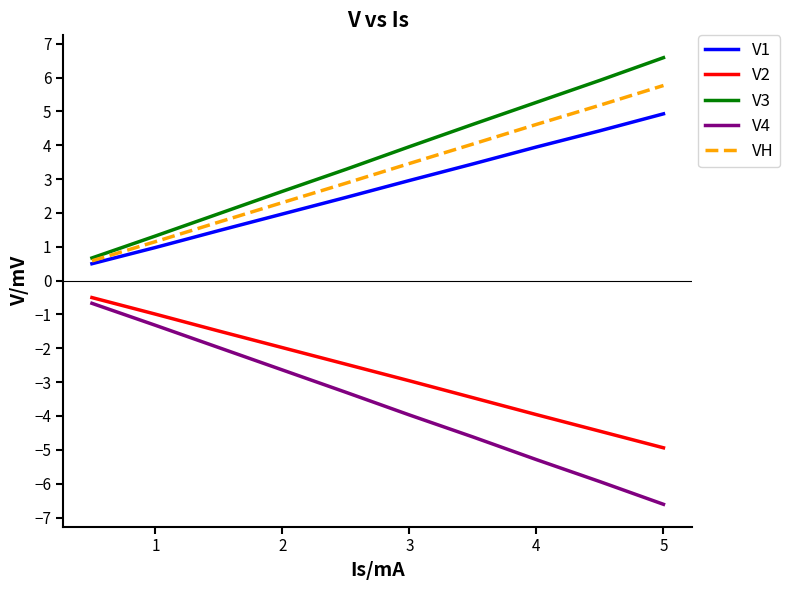

What is the highest value of the V3 series?

6.6